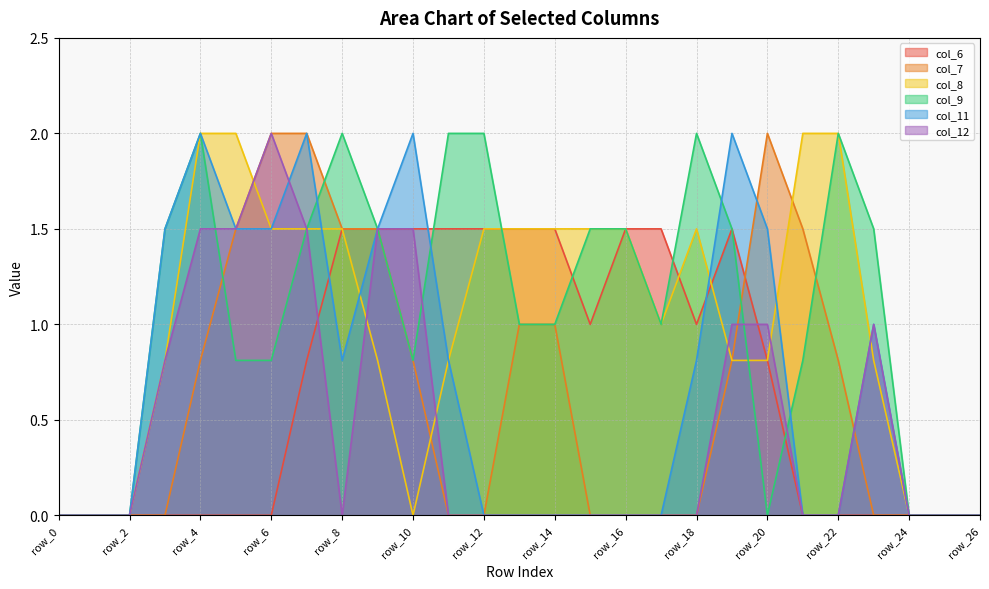

What is the average value of the col_11 series?

0.7